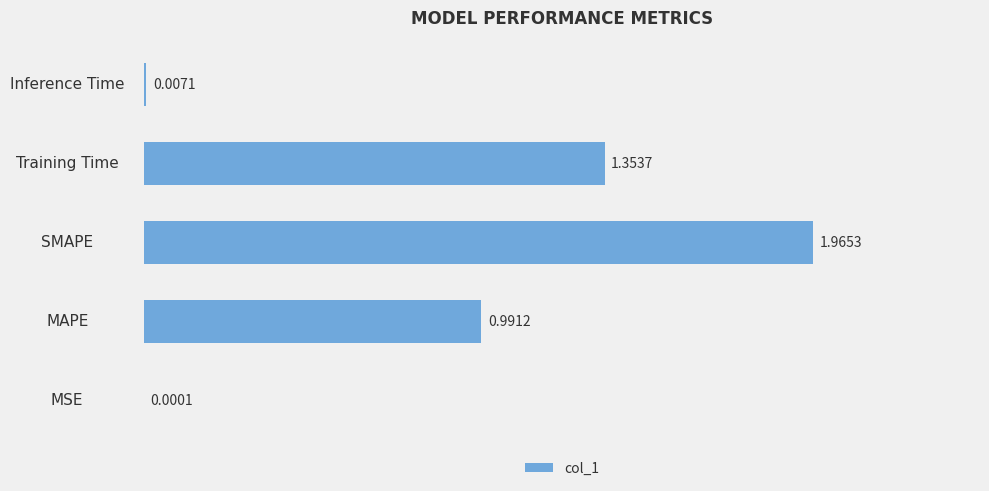

Are the bars grouped side by side (vs. stacked)?

No